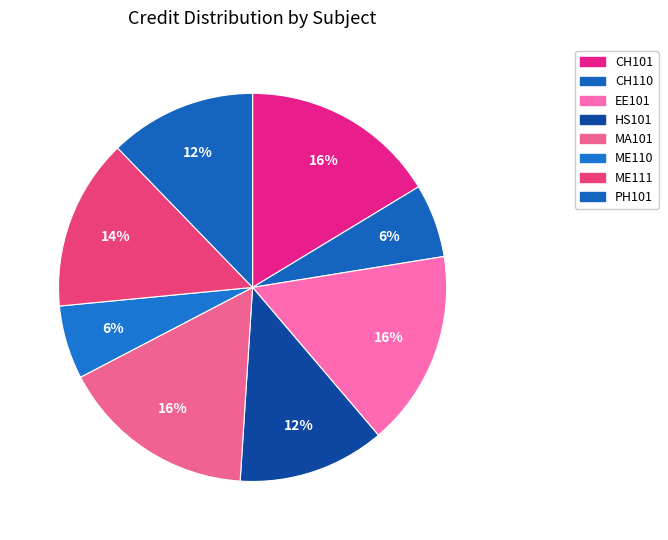

What is the largest slice in the pie chart?

CH101